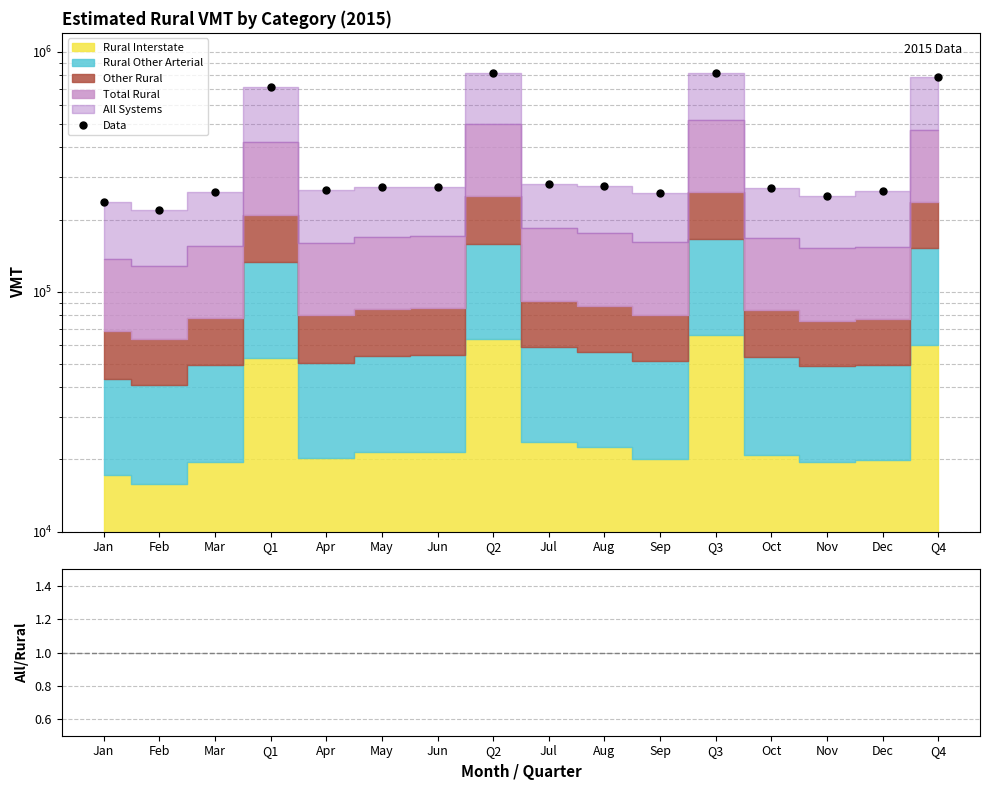

Is it true that All/Rural Ratio equals 1.7 at Q4?

True